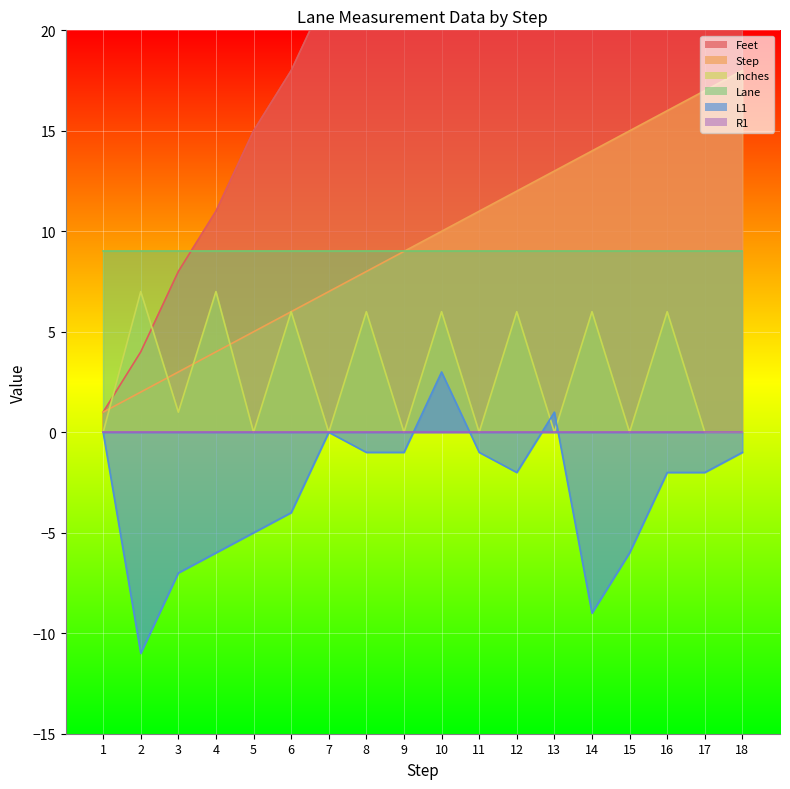

True or false: L1 and Step intersect in this chart.

False